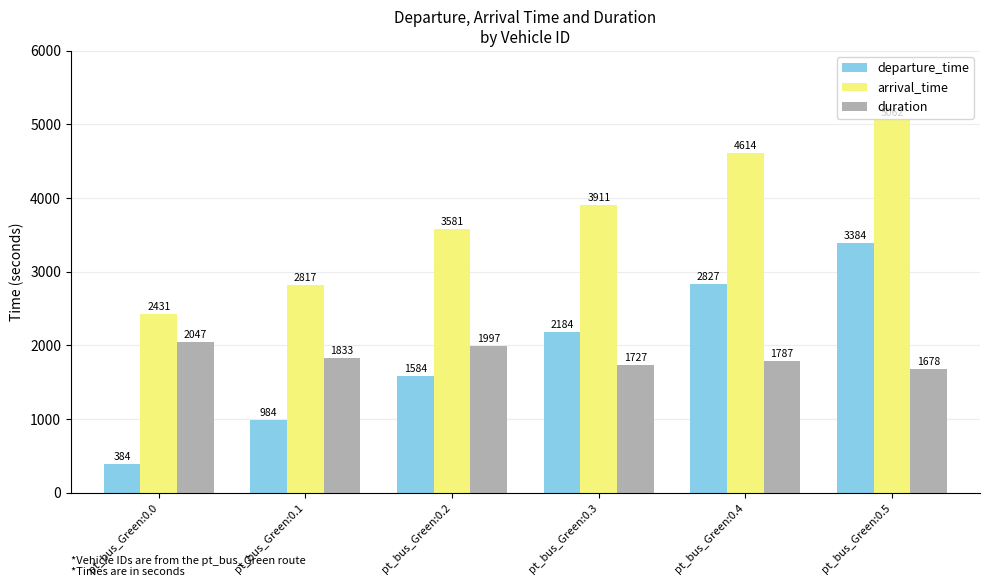

What is the value of the duration bar at the 5th from the left?

1787